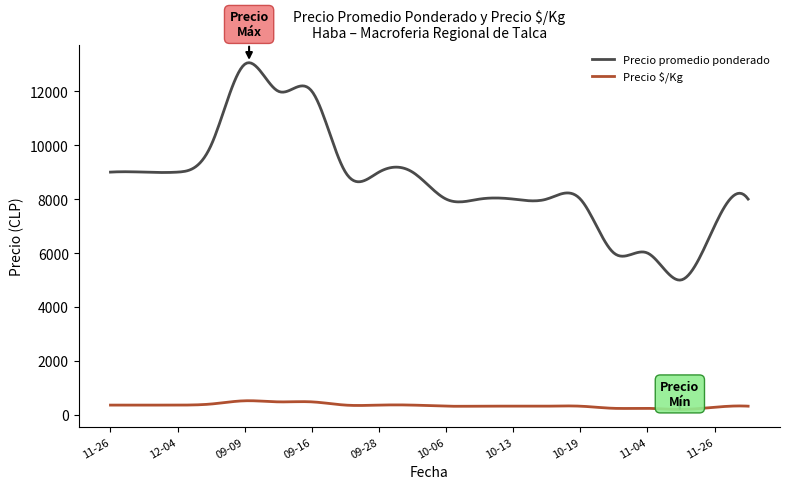

True or false: Precio promedio ponderado and Precio $/Kg cross at least once.

False